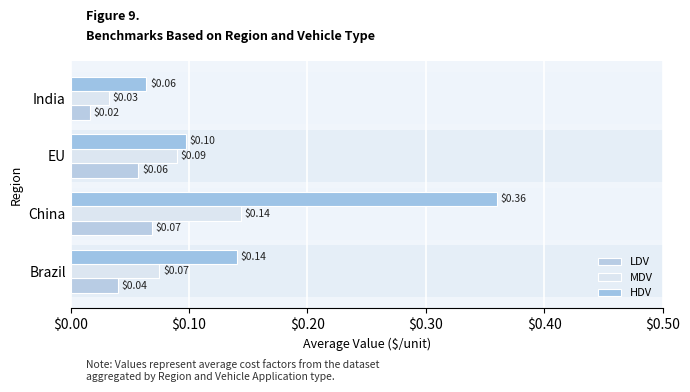

Rank the categories by MDV value from highest to lowest.

China, EU, Brazil, India